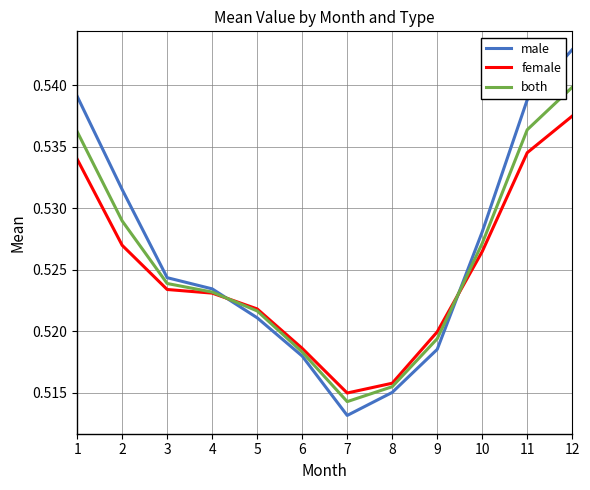

Which category has the highest value across all series?

12